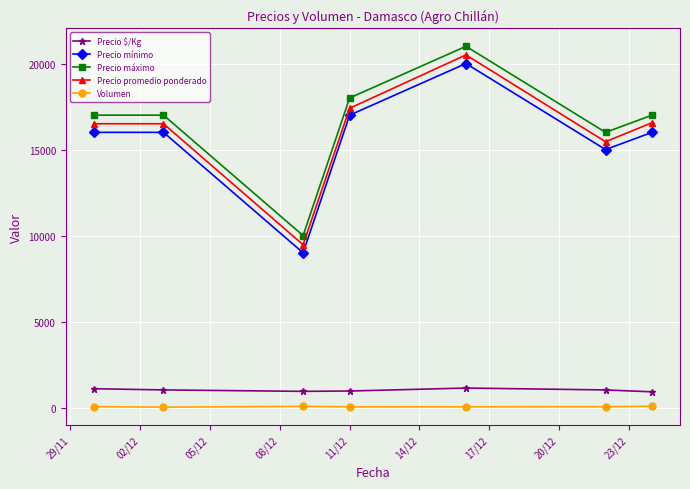

True or false: Precio promedio ponderado and Volumen cross at least once.

False